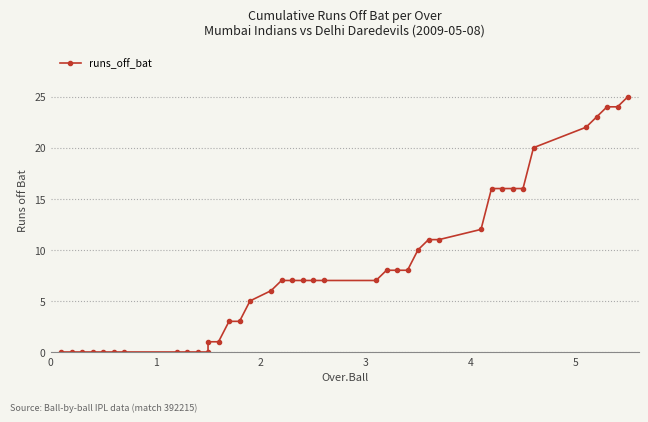

List the labels in order of value, smallest first.

0, 1, 2, 3, 4, 5, 6, 7, 8, 9, 10, 11, 12, 13, 14, 15, 16, 17, 18, 19, 20, 21, 22, 23, 24, 25, 26, 27, 28, 29, 30, 31, 32, 33, 34, 35, 36, 37, 38, 39